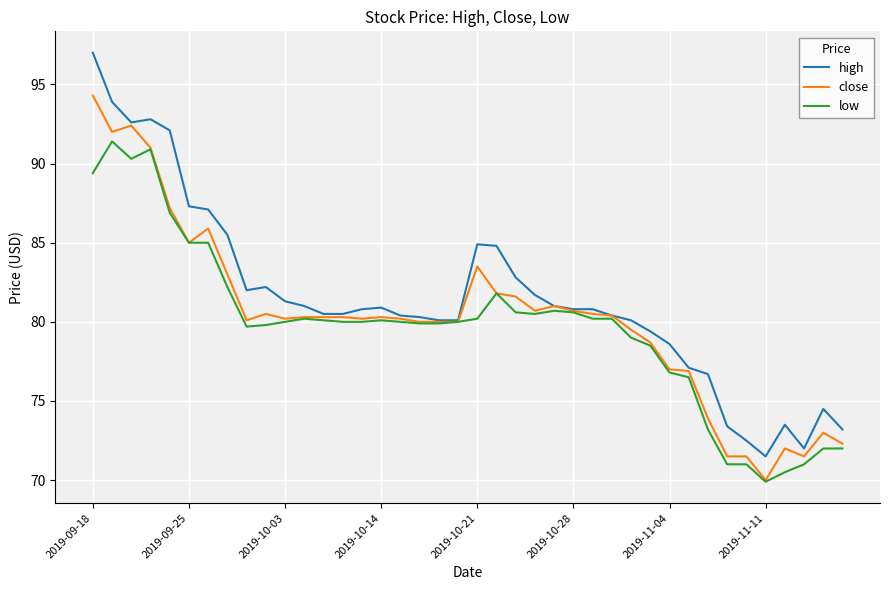

How many lines are shown in the chart?

3